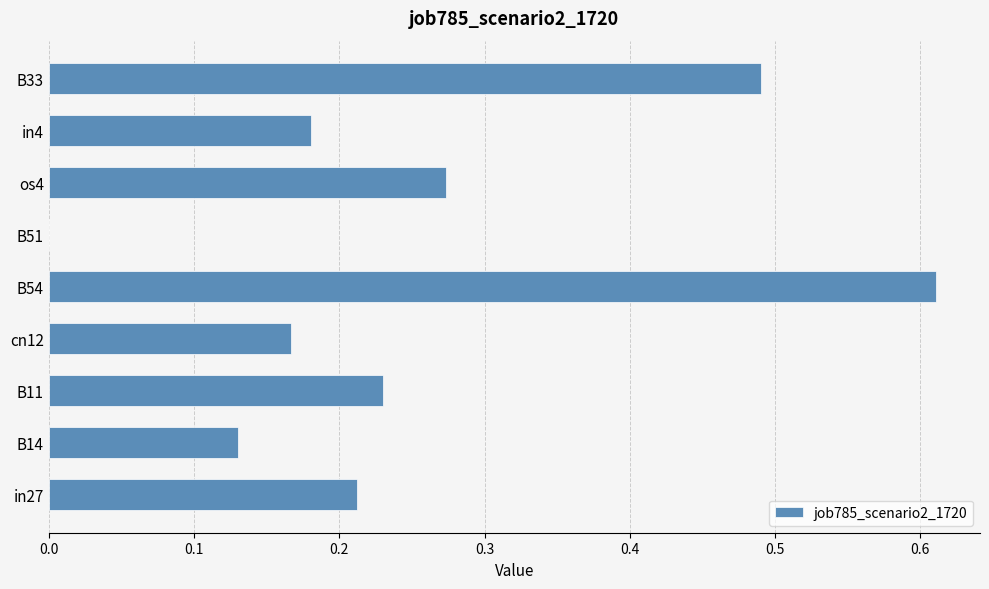

Between B54 and in4, which is larger?

B54